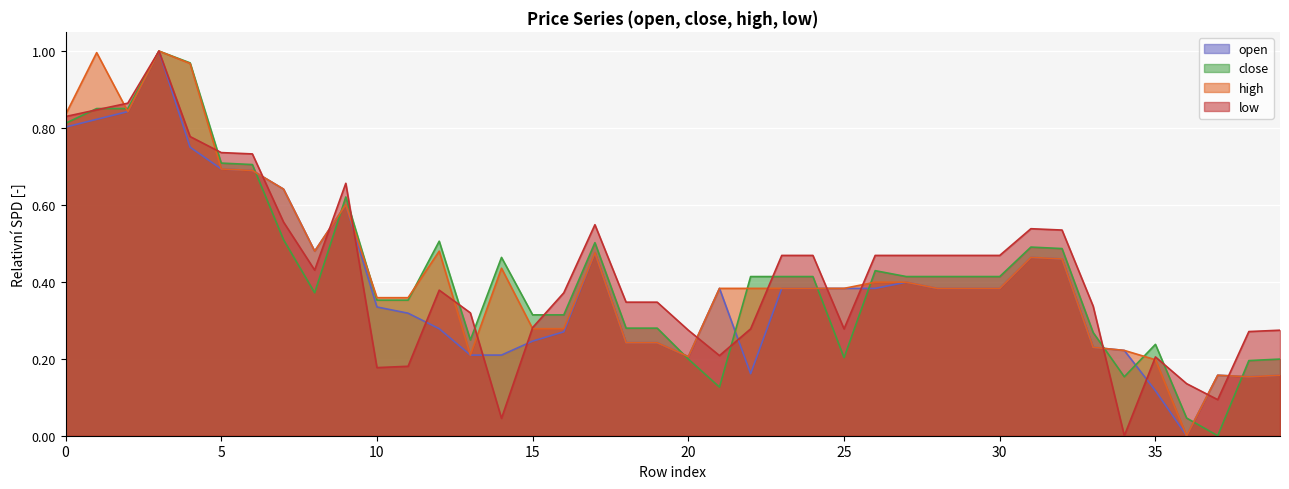

In low, how many points are lower than both neighbors (excluding endpoints)?

7